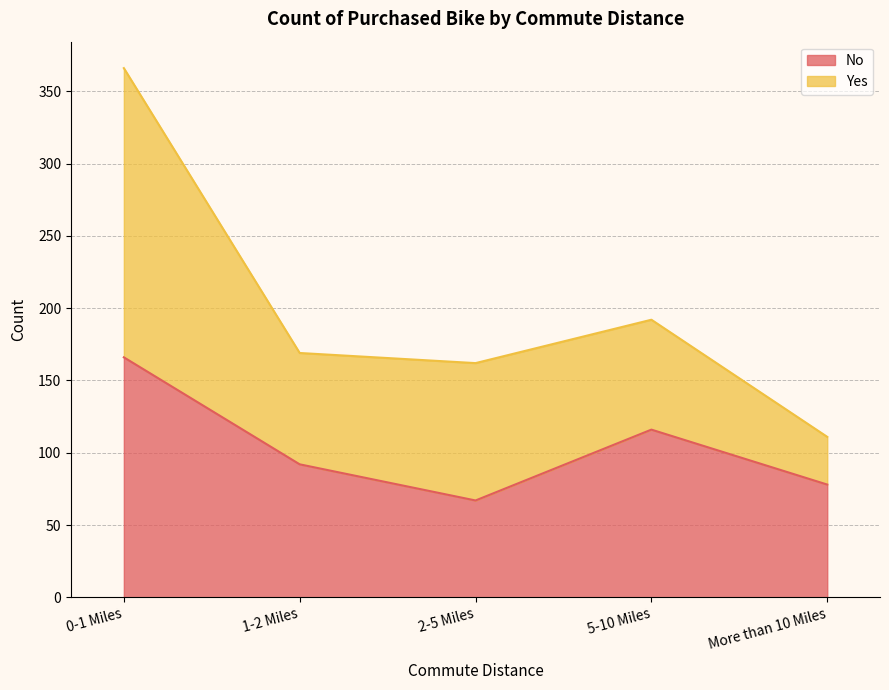

The value of No at 1-2 Miles is 122. True or false?

False